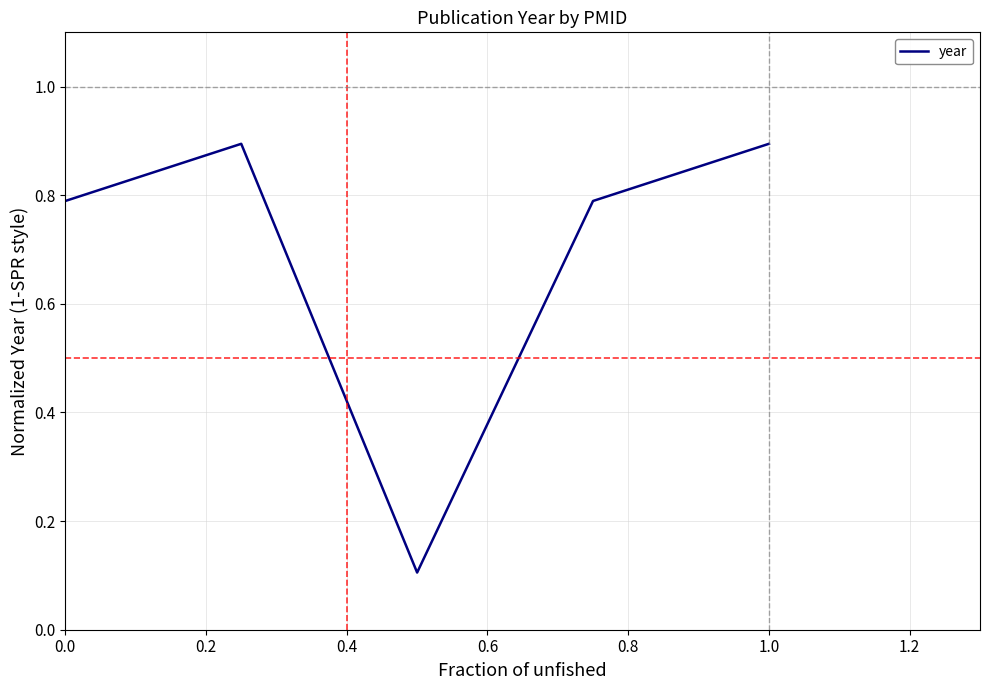

What is the maximum value shown in the chart?

0.9